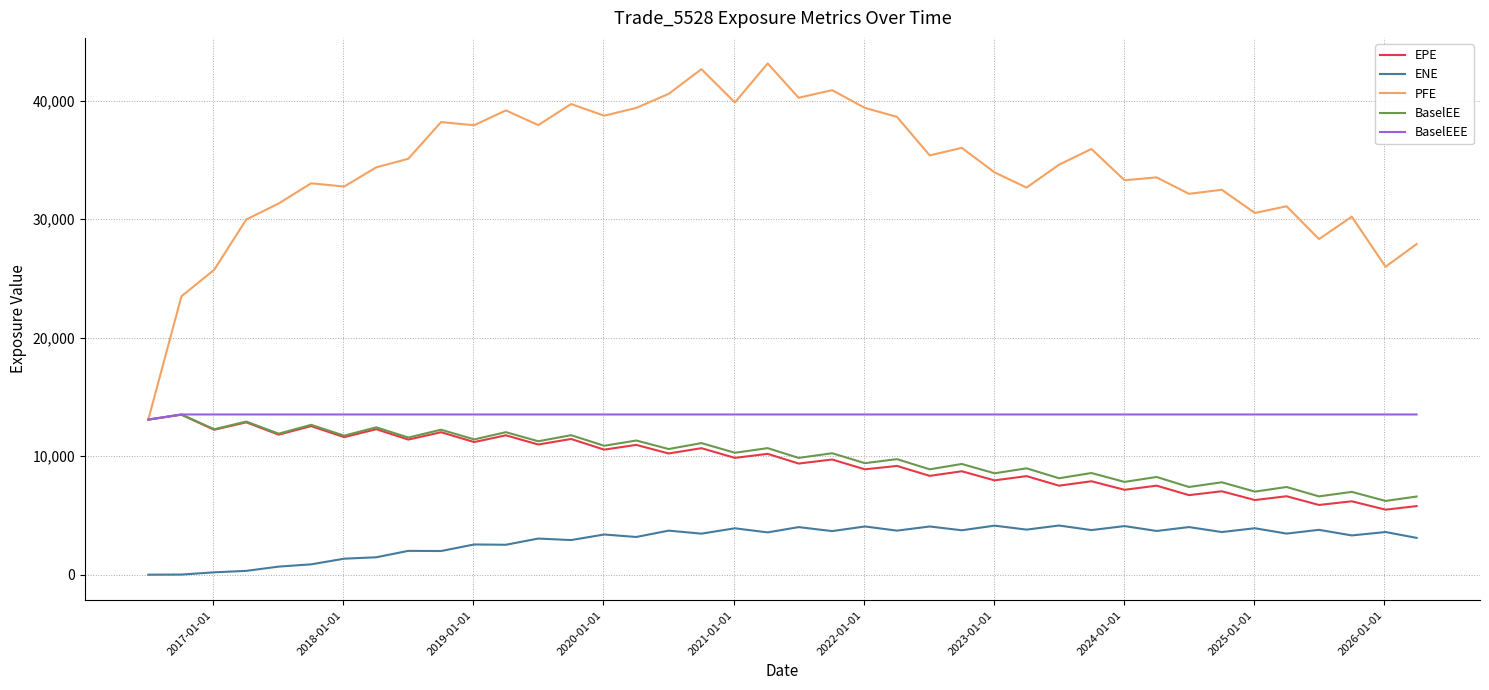

What is the sum of all PFE values?

1368880.9